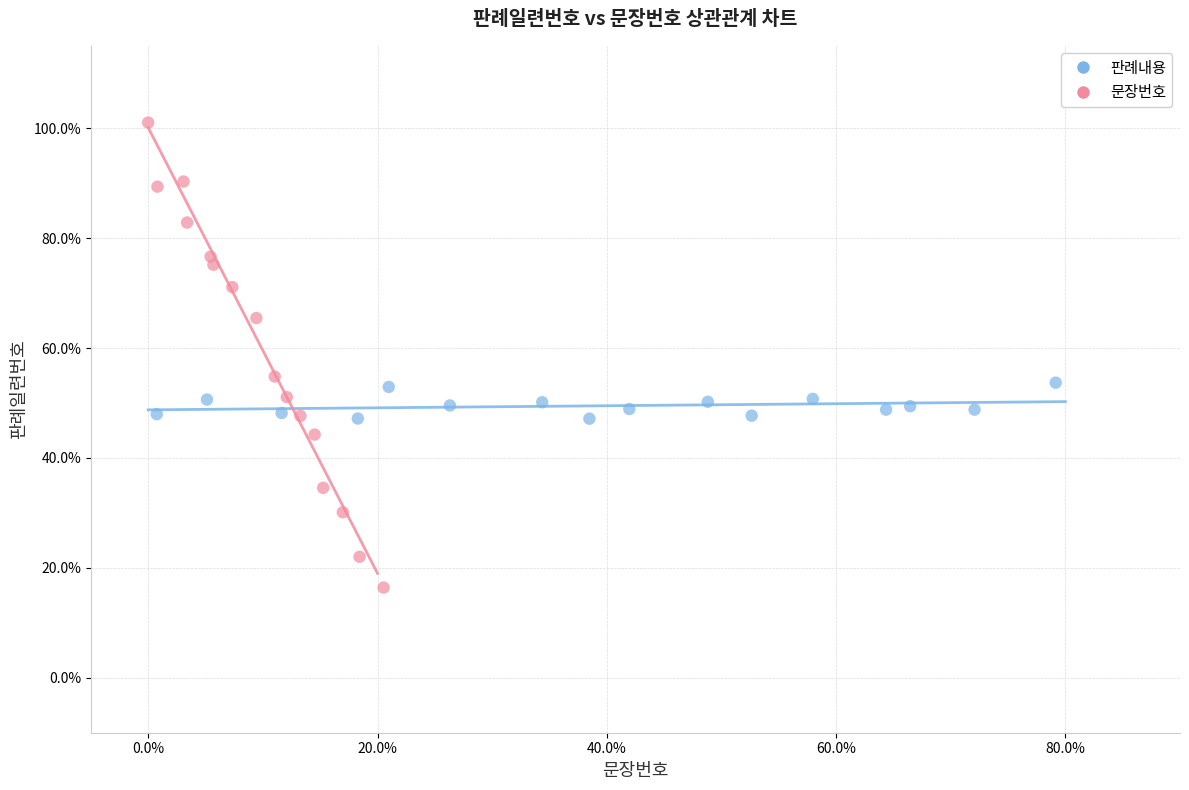

Which series contains the lowest Y value?

문장번호